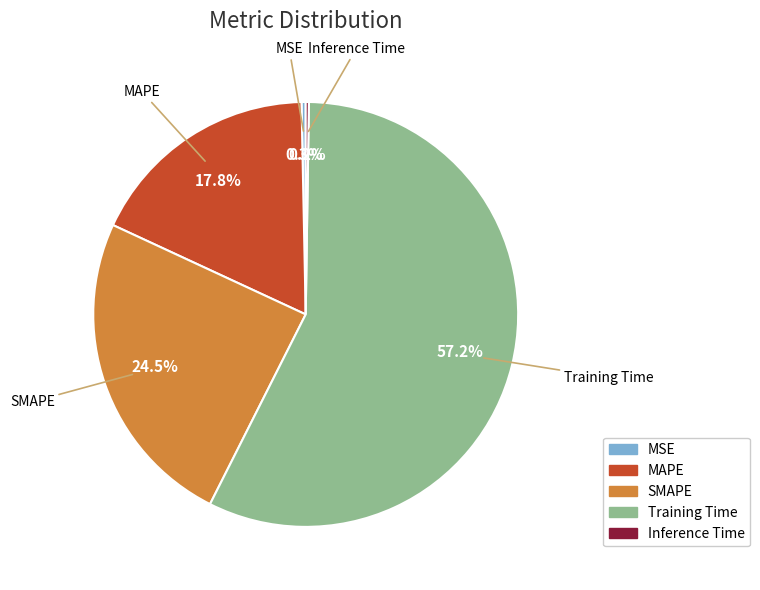

Is it true that MSE is 0% of the pie?

True